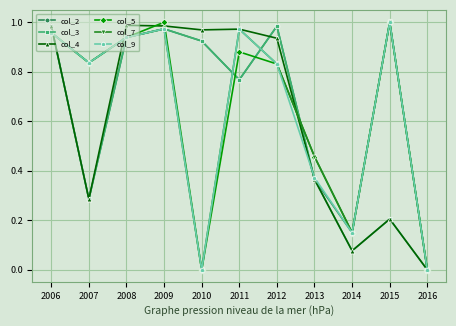

At which category does col_7 reach its first local peak?

2009